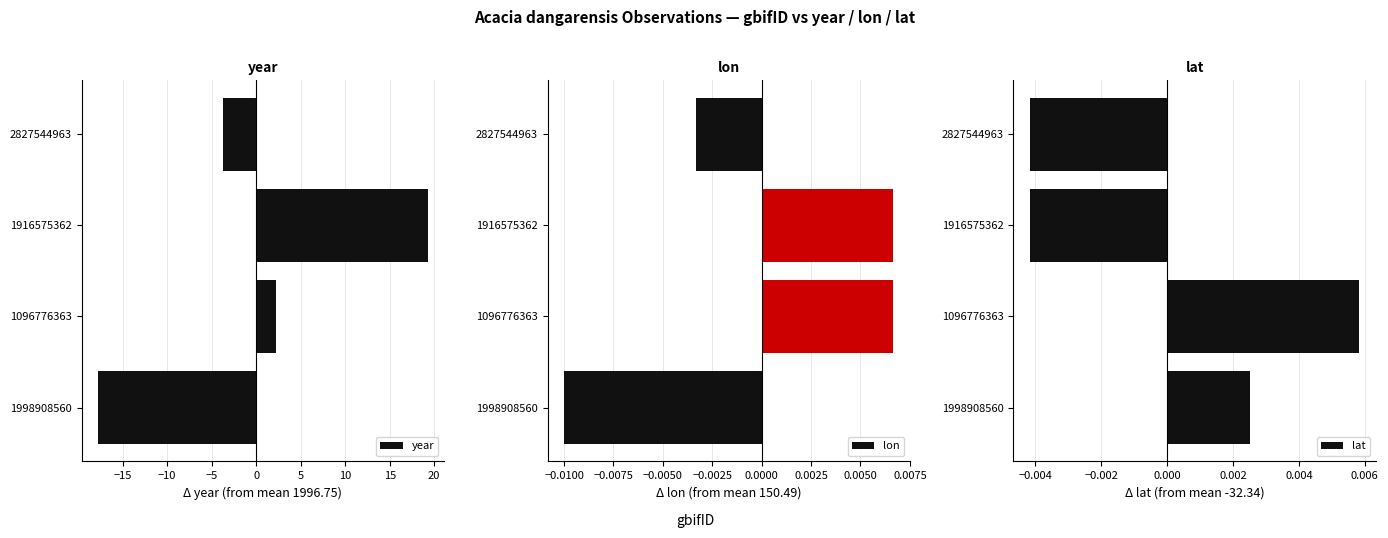

What is the difference between the maximum and second lowest values in the year series?

23.0